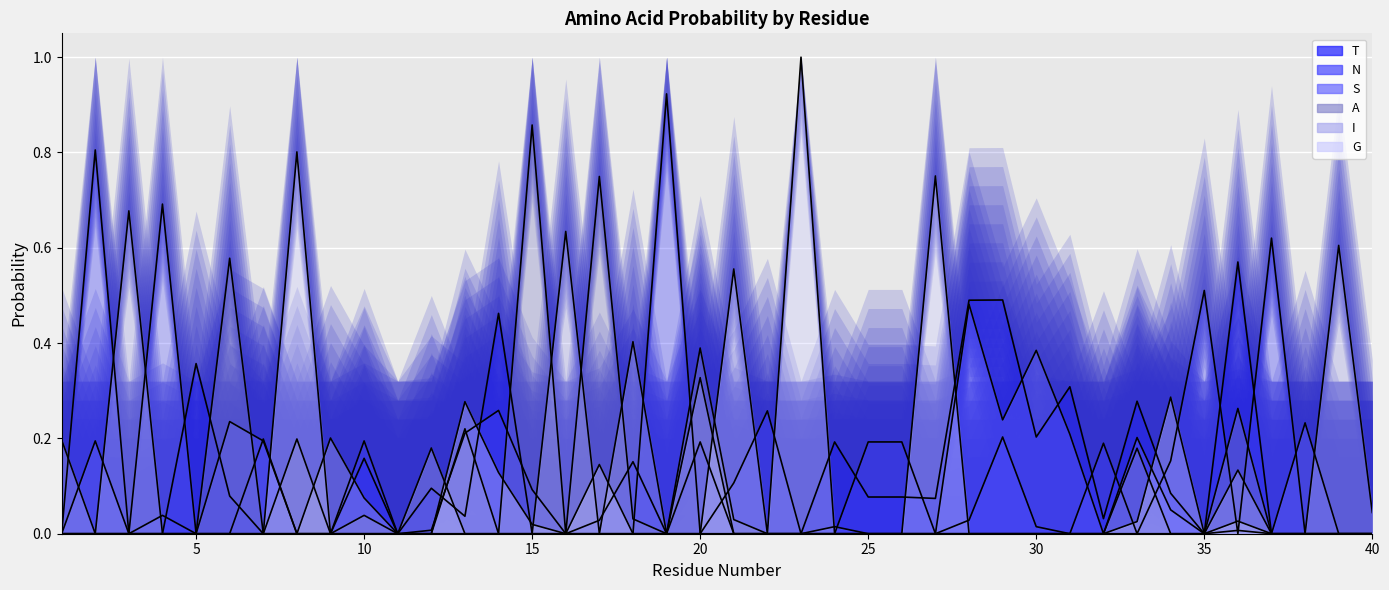

True or false: N has a value of 0.1 at 34.

False